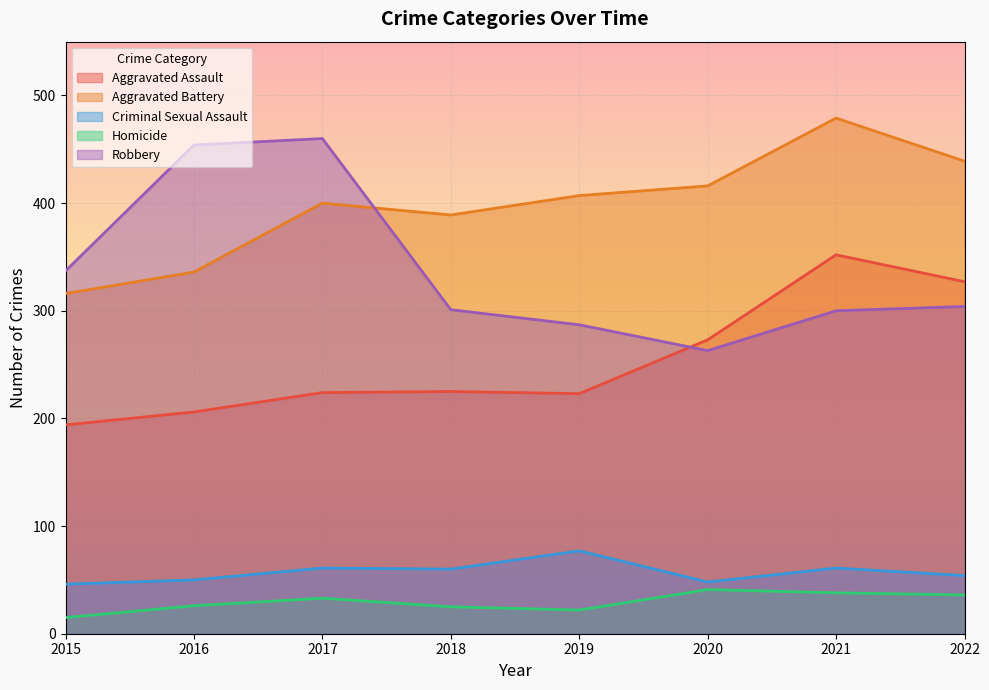

At 2022, list the series in order from smallest to largest.

Homicide, Criminal Sexual Assault, Robbery, Aggravated Assault, Aggravated Battery